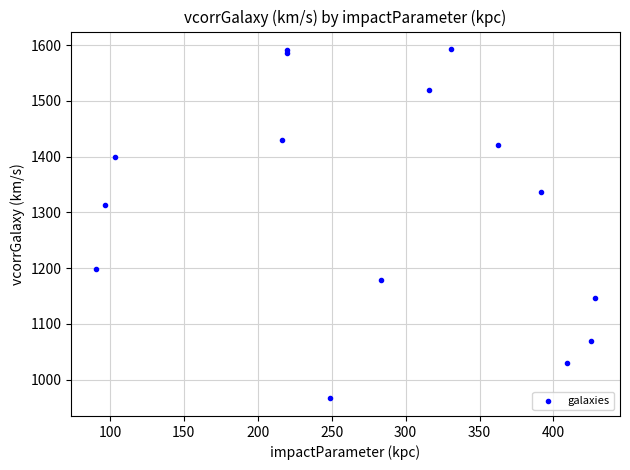

What Y value in the scatter plot is closest to 1279?

1313